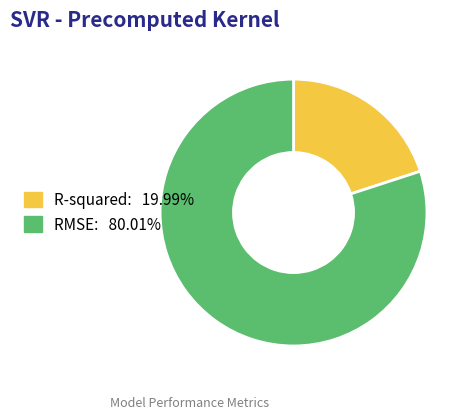

Which category accounts for the majority?

RMSE